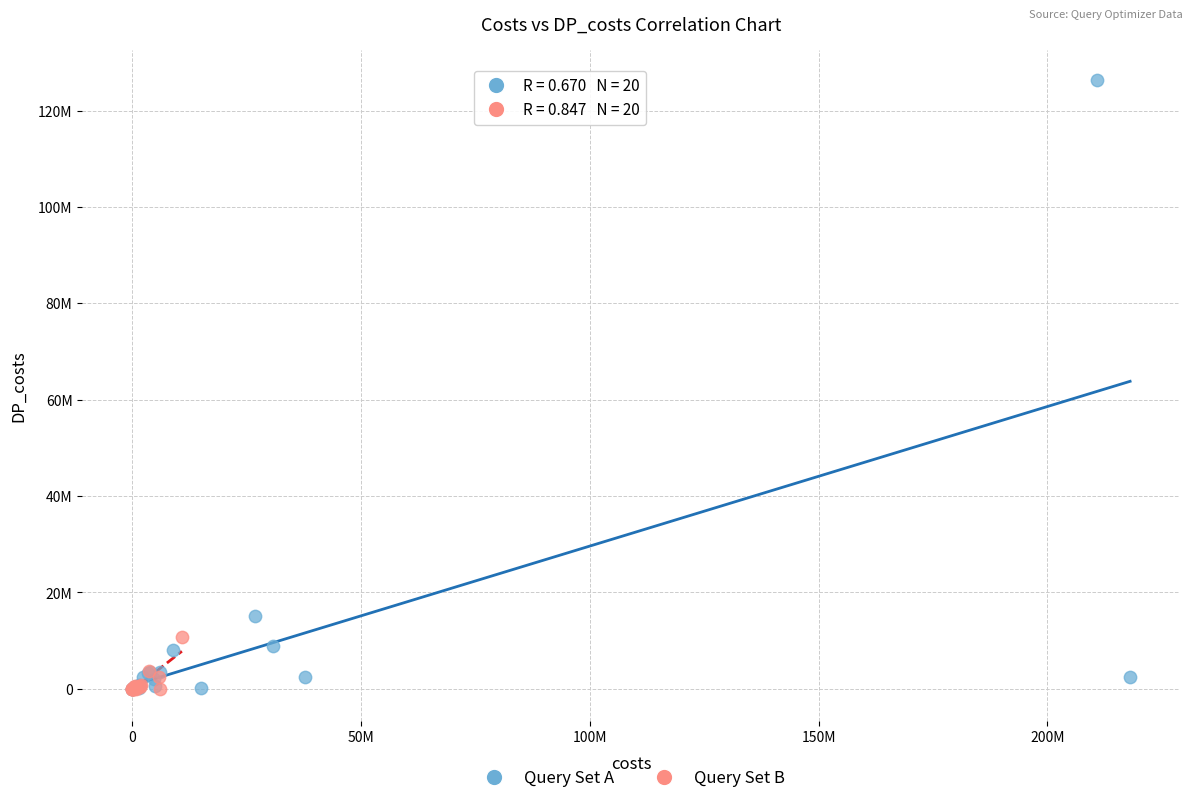

What are all the series names shown in the legend?

Query Set A, Query Set B